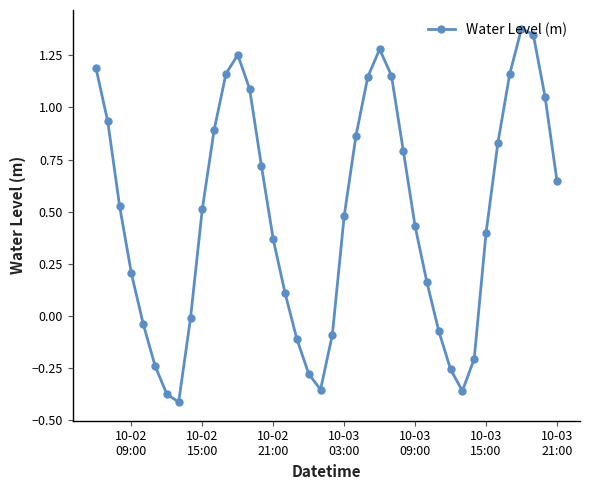

How many points are lower than both their immediate neighbors (excluding endpoints)?

3